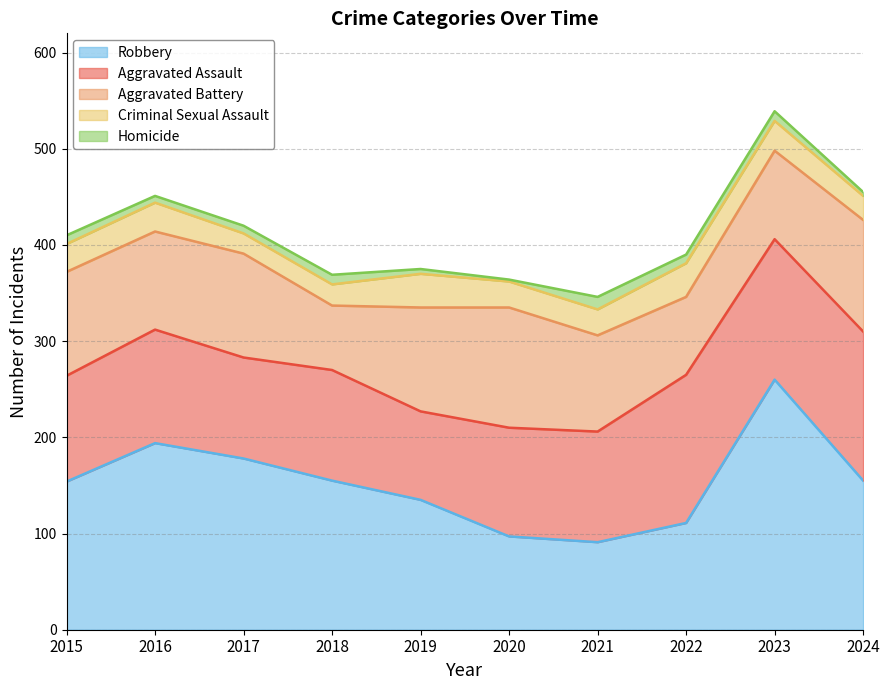

True or false: Homicide and Criminal Sexual Assault cross at least once.

False